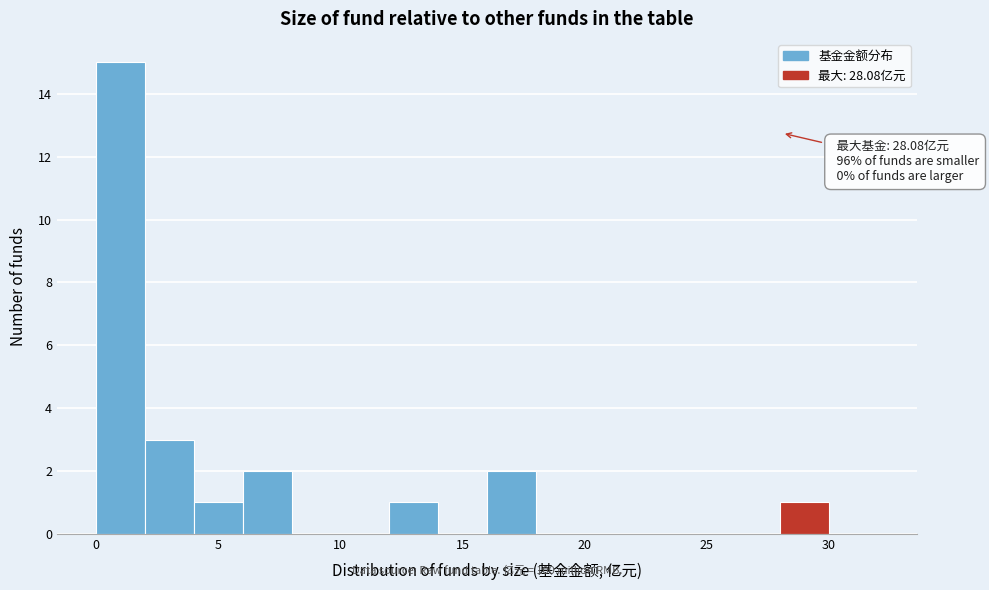

Over which range of the x-axis is the bar tallest?

0 to 2